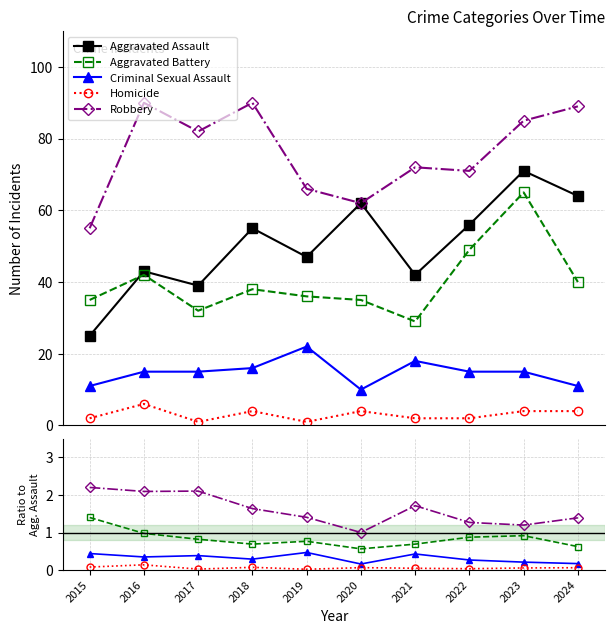

True or false: Criminal Sexual Assault and Aggravated Assault intersect in this chart.

False